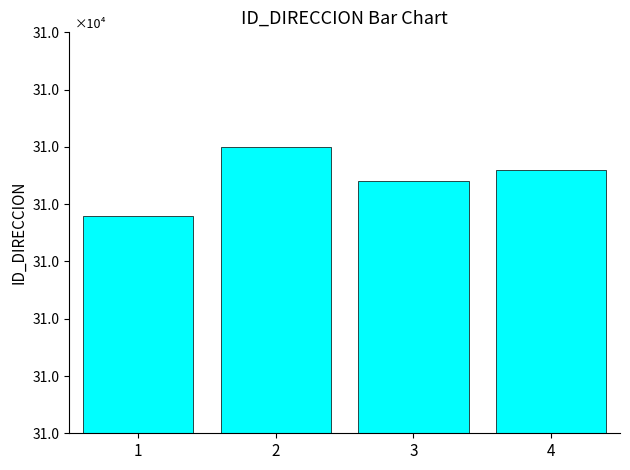

List the labels in order of value, smallest first.

1, 3, 4, 2